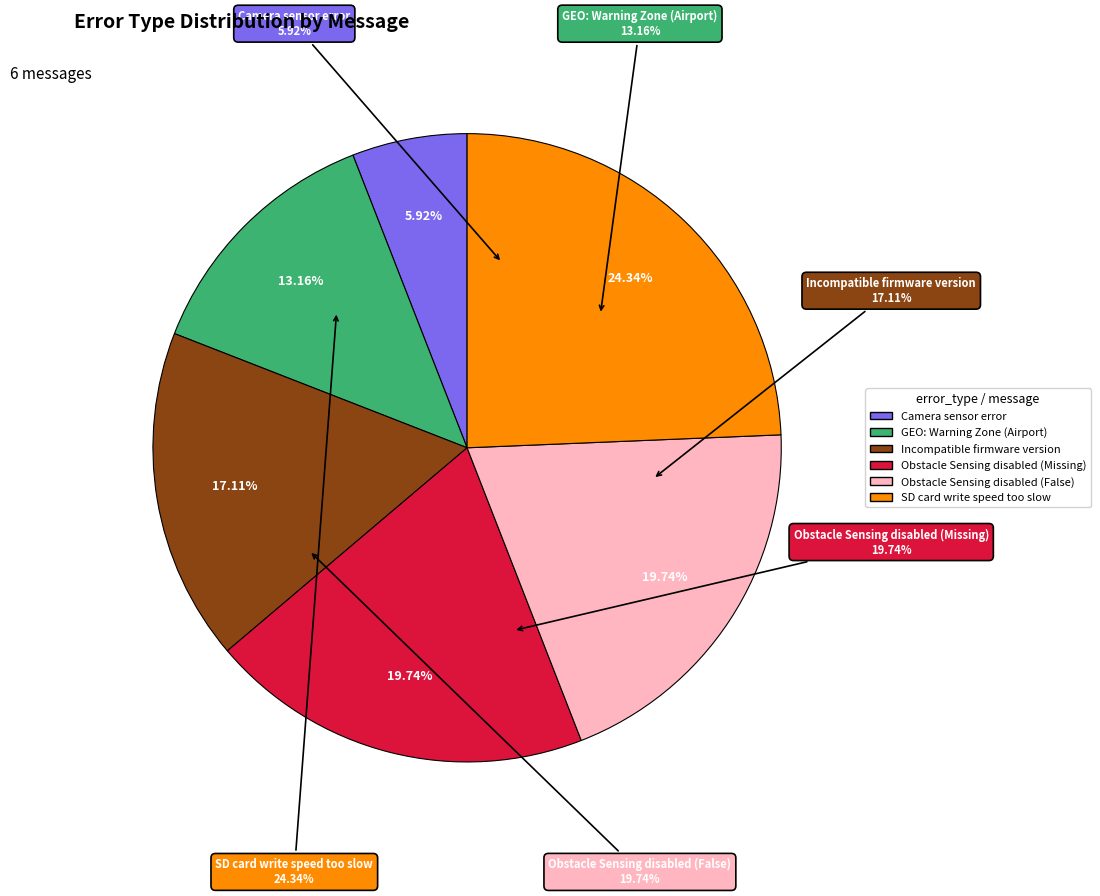

The Obstacle Sensing disabled (Missing) slice represents 14% of the pie. True or false?

False